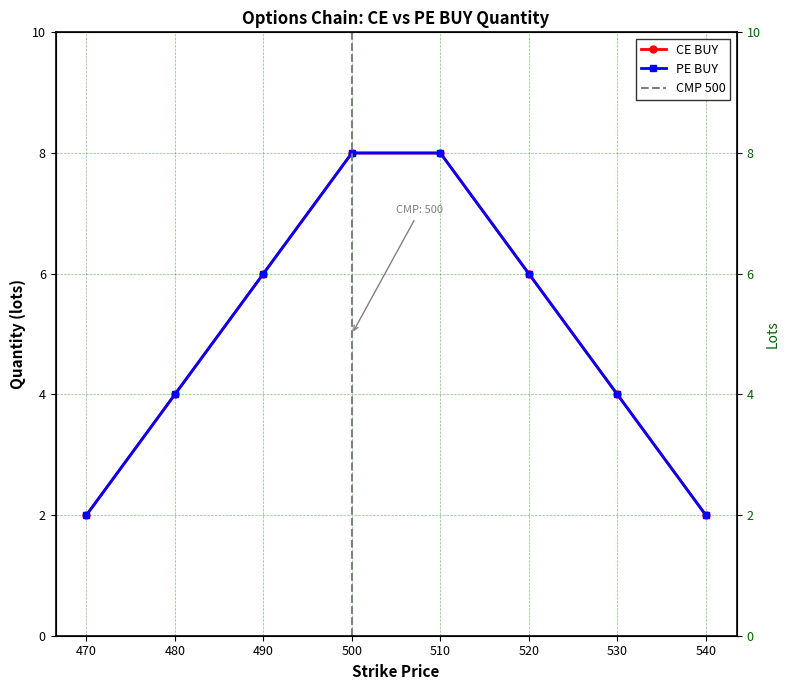

What is the difference between the second highest and second lowest values in the PE BUY series?

6